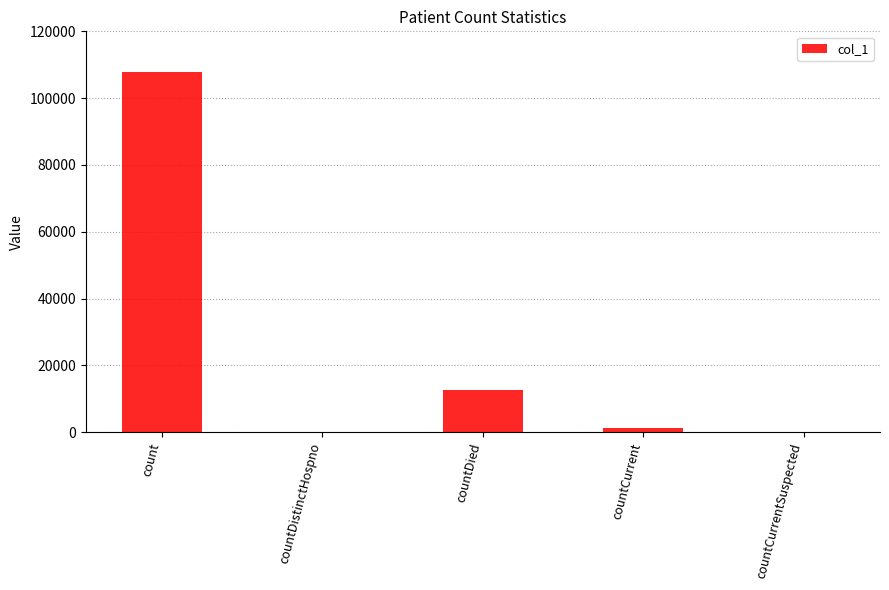

What value does the data have at count, to the nearest 10?

107740